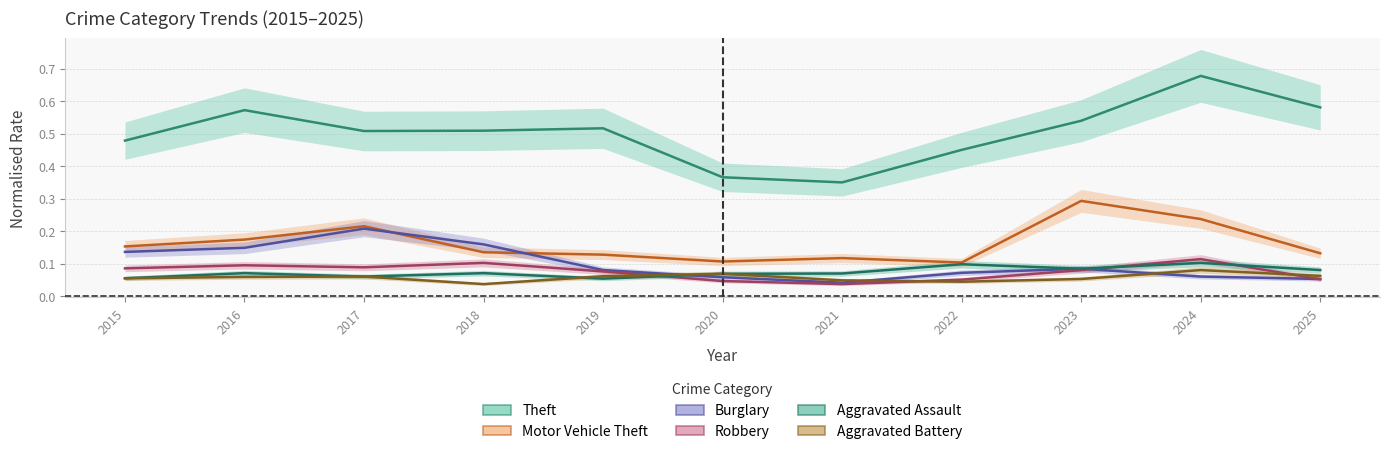

True or false: Theft has a value of 0.3 at 2023.

False